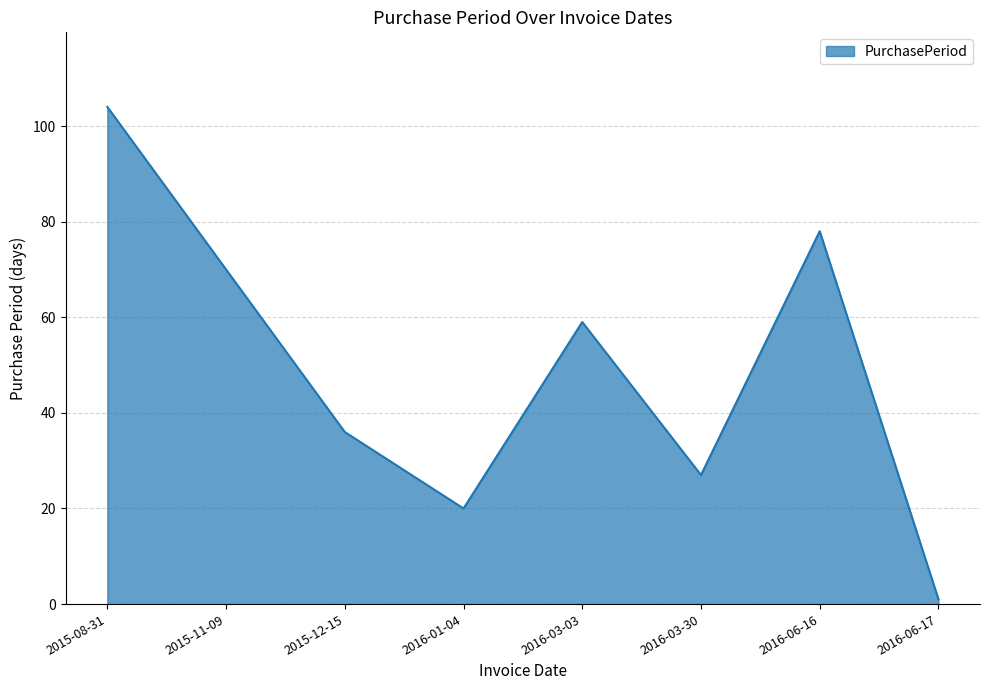

The value at 2015-12-15 is 55. True or false?

False